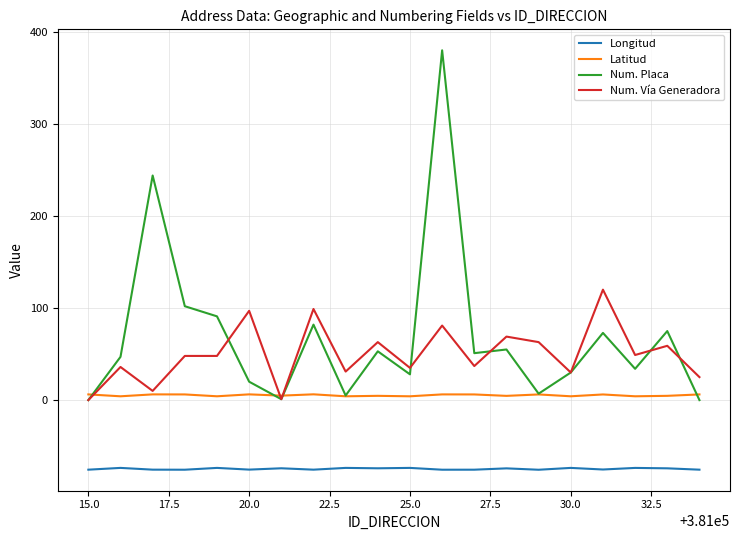

Which series has the widest spread of values?

Num. Placa